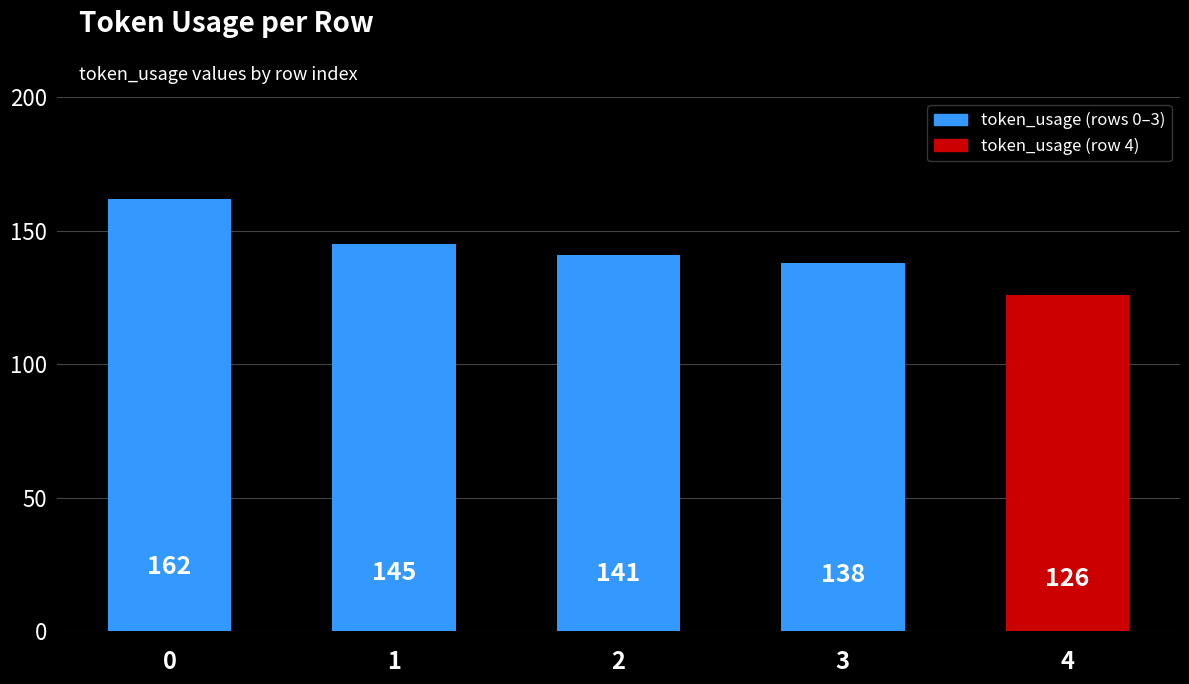

What is the greatest value displayed?

162